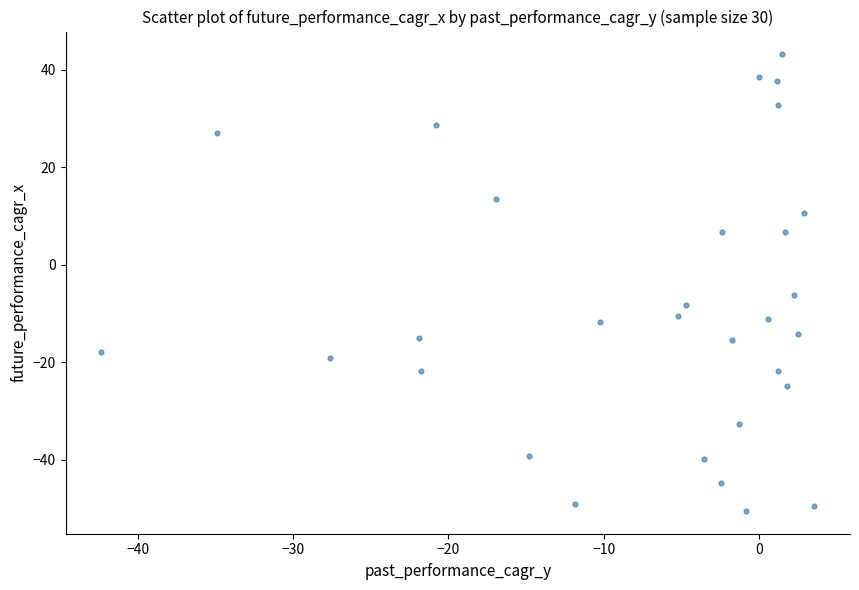

What is the range of Y values (max minus min)?

93.7